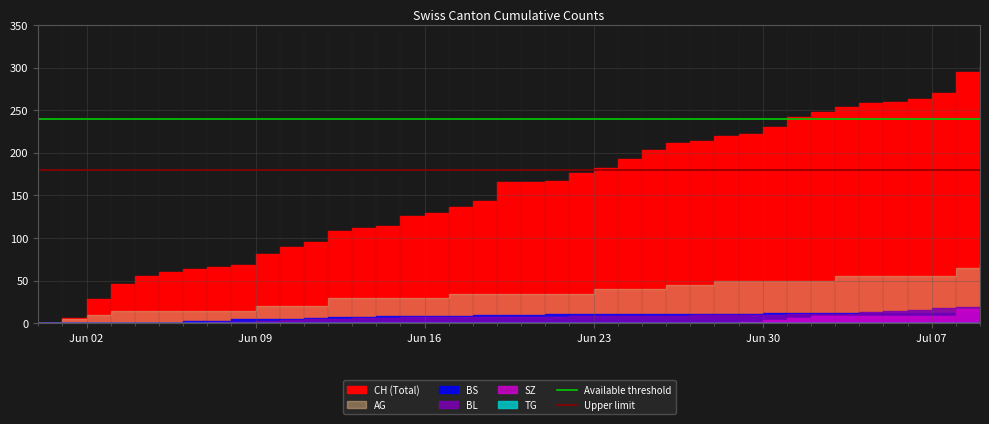

Read the Upper limit value at Jun 09.

180